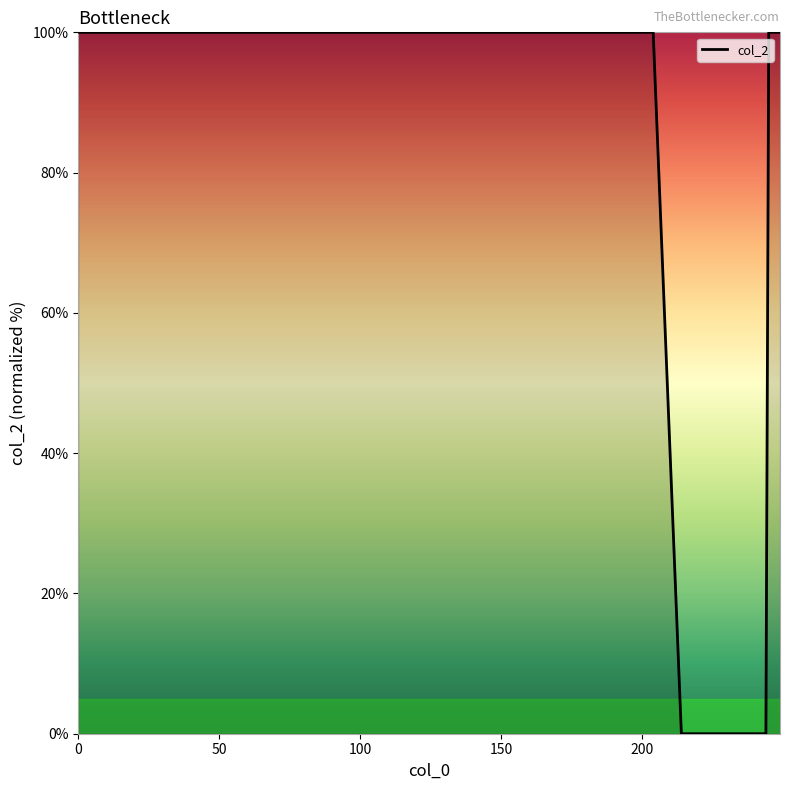

What is the greatest value displayed?

100